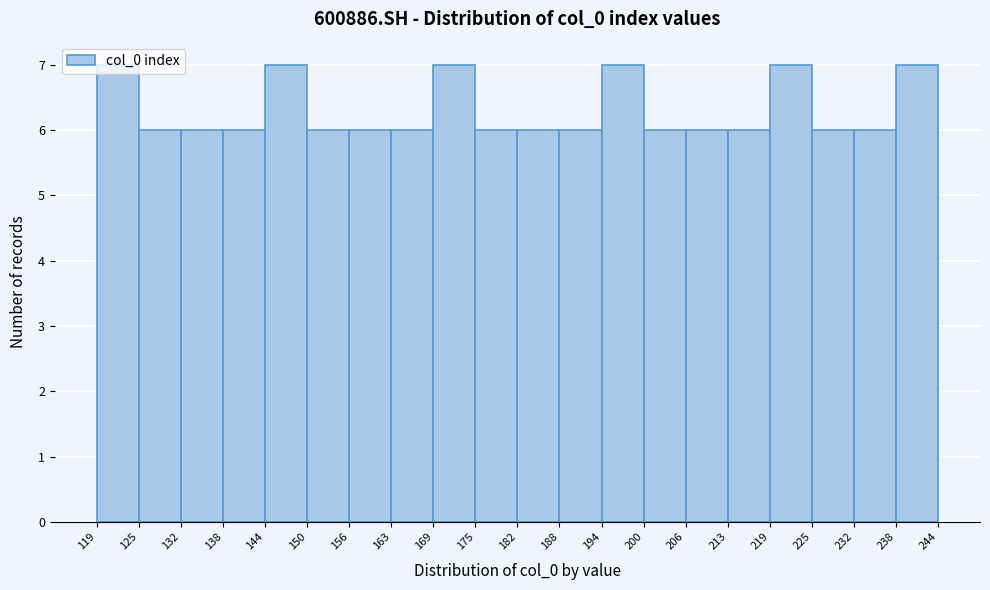

Reading left to right, transcribe this chart: for each bar, give the range it covers on the x-axis and its height. The values are not printed on the chart, so give them approximately, as read against the axis.

119 to 125: 7
125 to 132: 6
132 to 138: 6
138 to 144: 6
144 to 150: 7
150 to 156: 6
156 to 163: 6
163 to 169: 6
169 to 175: 7
175 to 182: 6
182 to 188: 6
188 to 194: 6
194 to 200: 7
200 to 206: 6
206 to 213: 6
213 to 219: 6
219 to 225: 7
225 to 232: 6
232 to 238: 6
238 to 244: 7